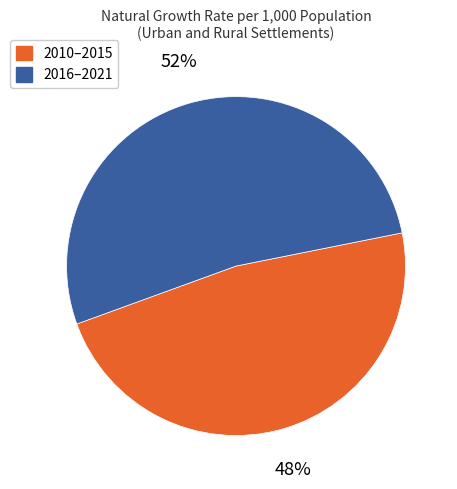

Is there any slice that represents more than half of the pie?

Yes